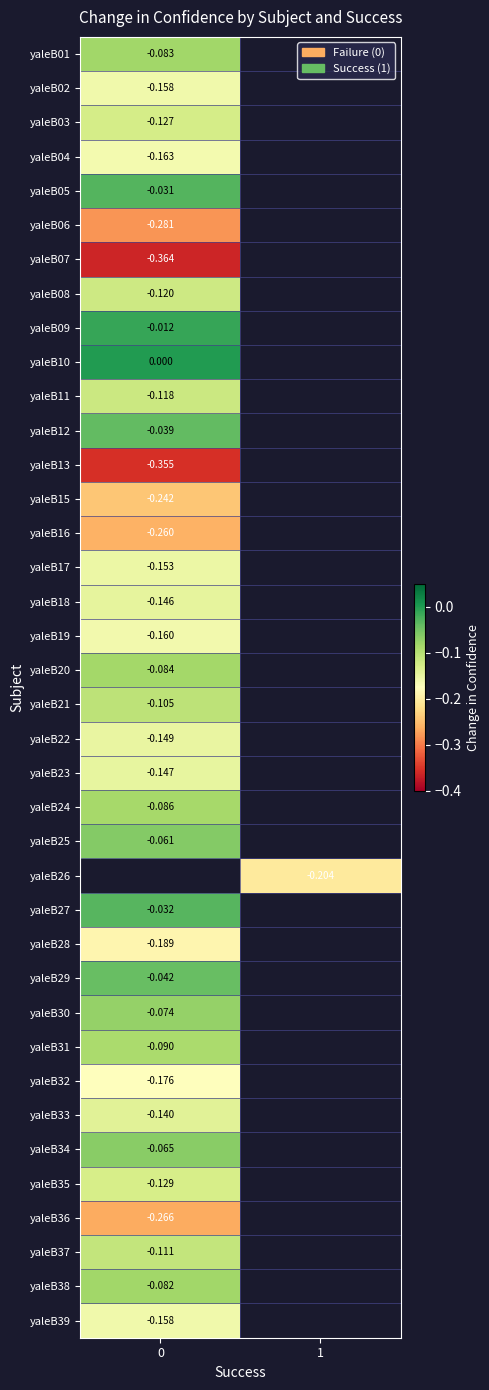

Is the value of yaleB10 at 0 greater than the value of yaleB33 at 0?

Yes